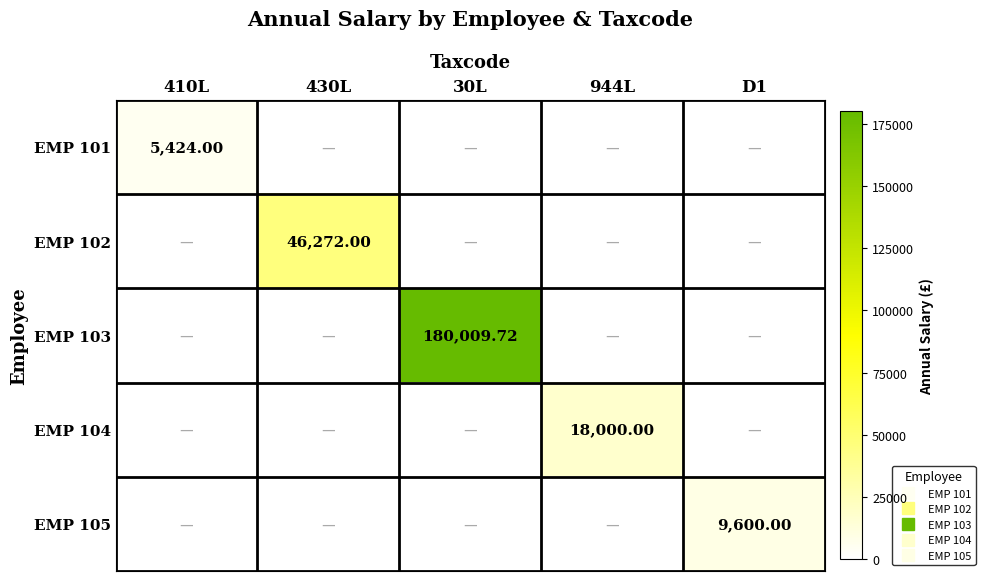

Which series has the largest range (max minus min)?

EMP 103